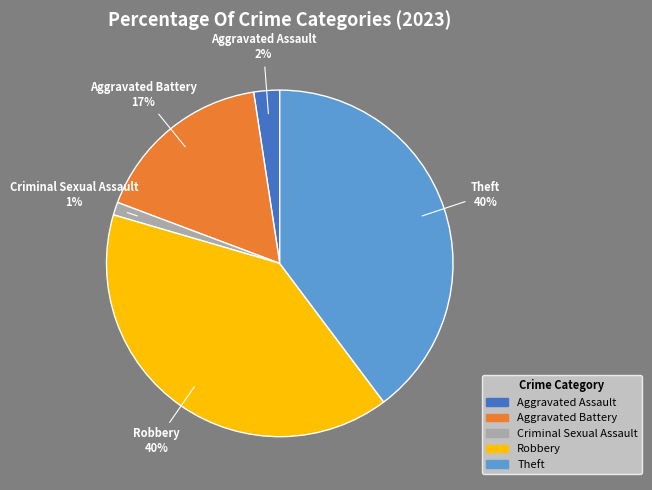

To the nearest percent, what is the average slice percentage?

20%